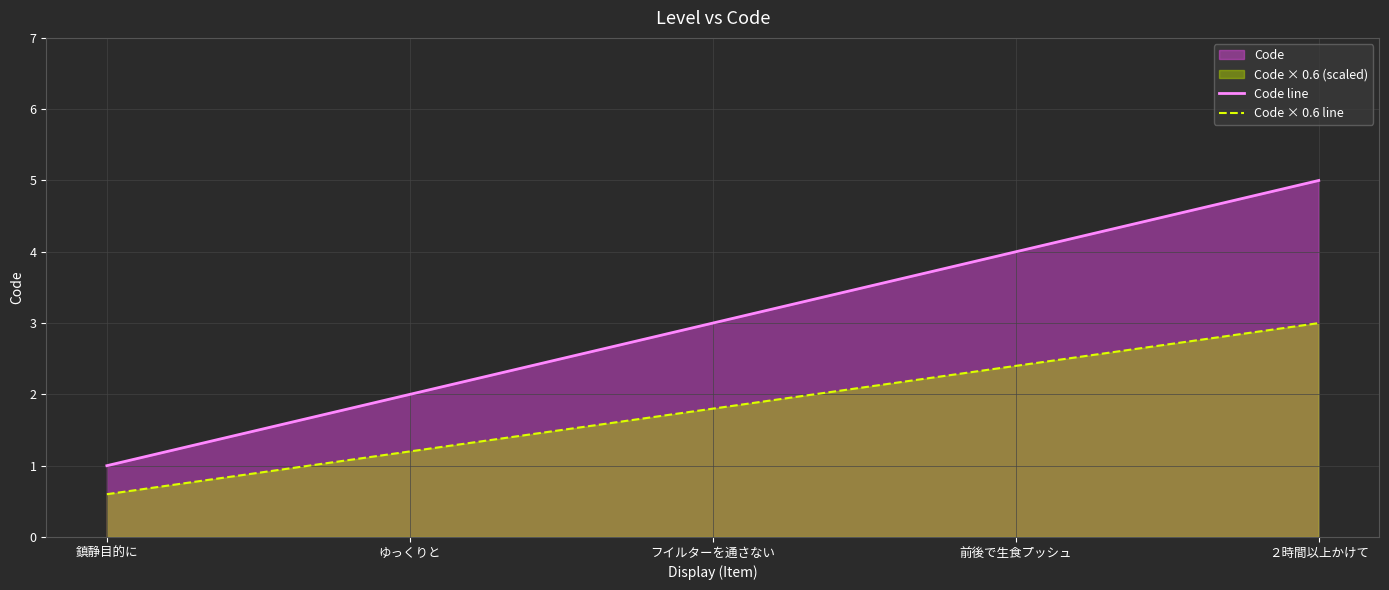

What is the label of the 3rd point from the right?

フイルターを通さない